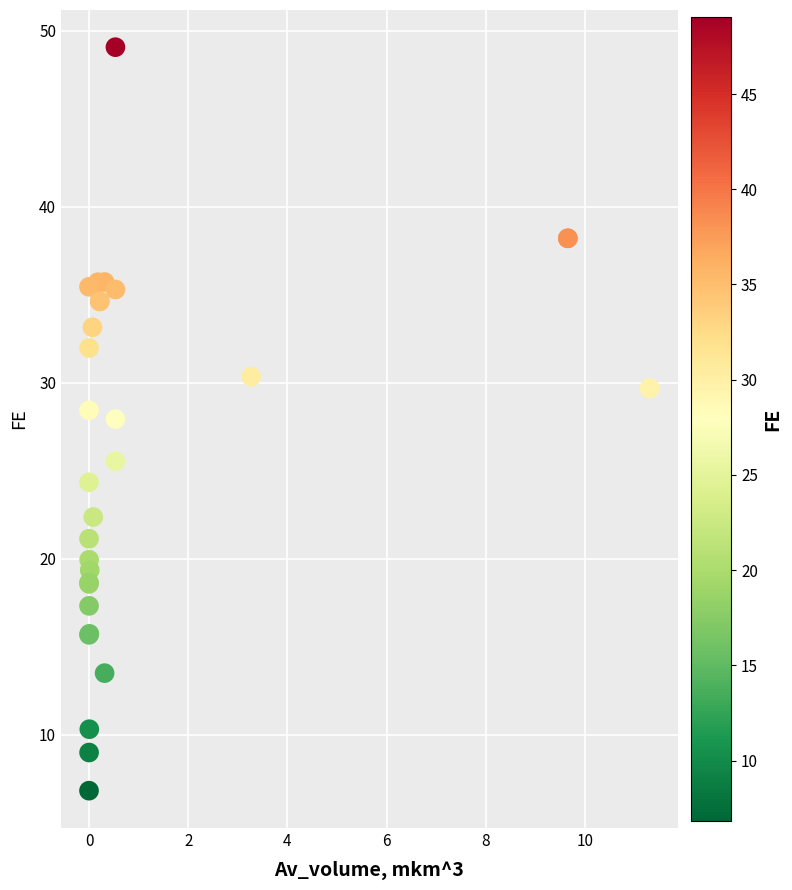

What Y value in the scatter plot is closest to 27?

27.9